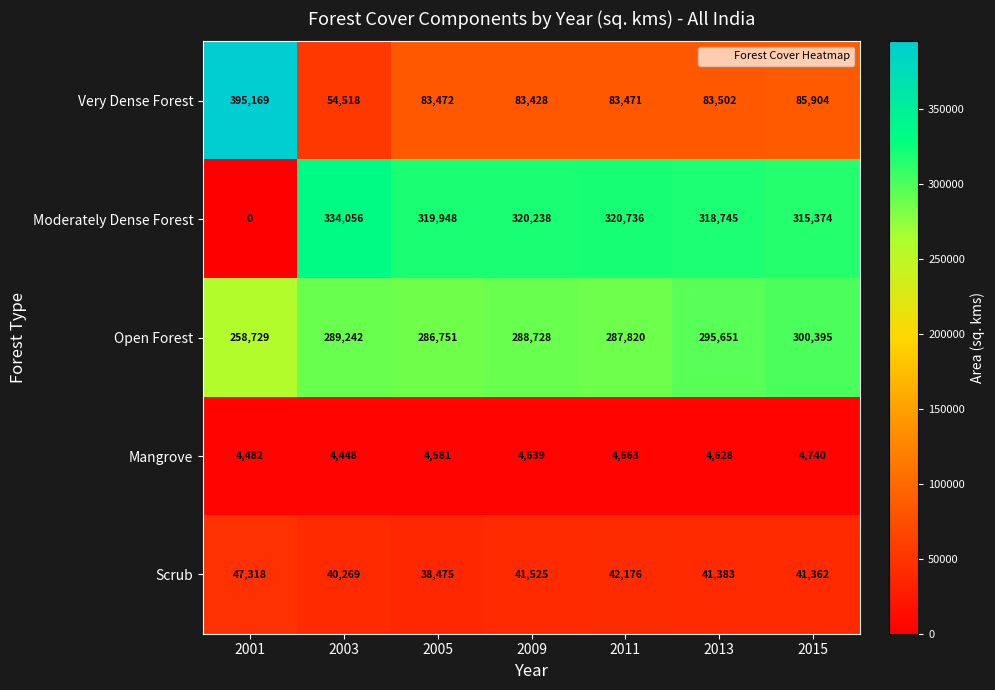

Rank the series at 2001 from highest to lowest value.

Very Dense Forest, Open Forest, Scrub, Mangrove, Moderately Dense Forest